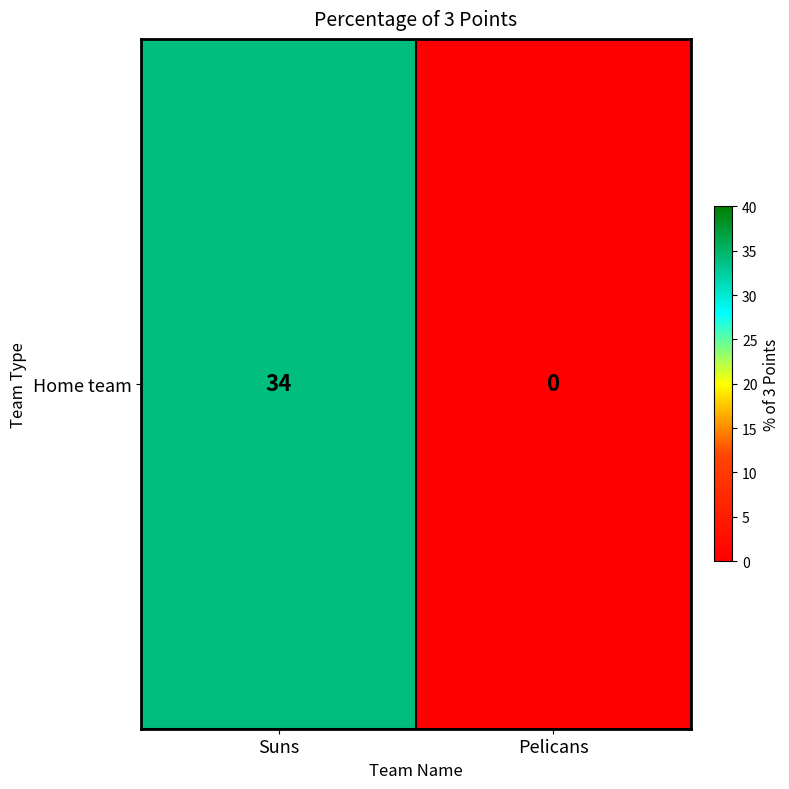

List the labels in order of value, largest first.

Suns, Pelicans